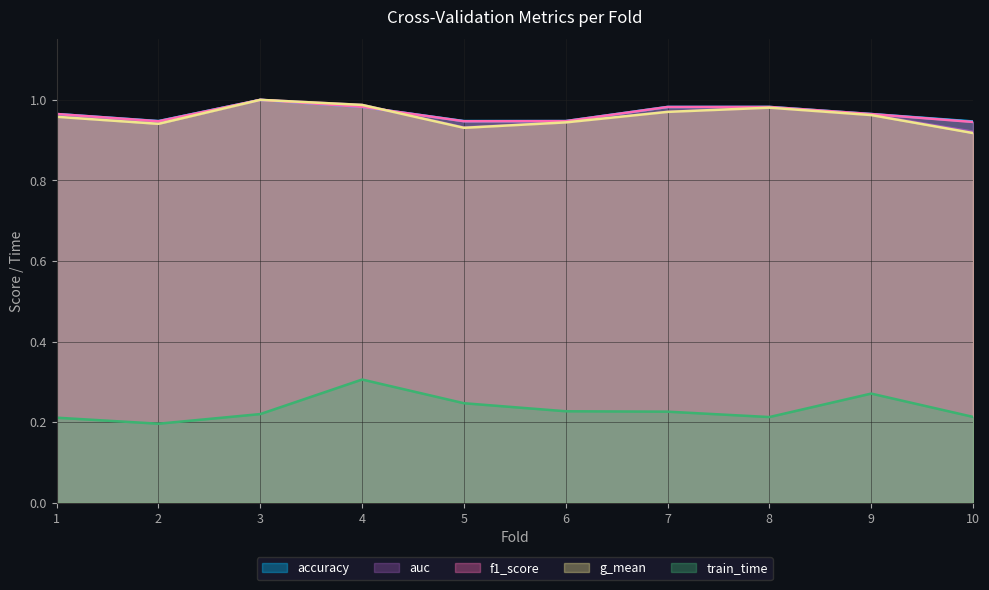

The accuracy series shows 1.0 at 8. True or false?

True